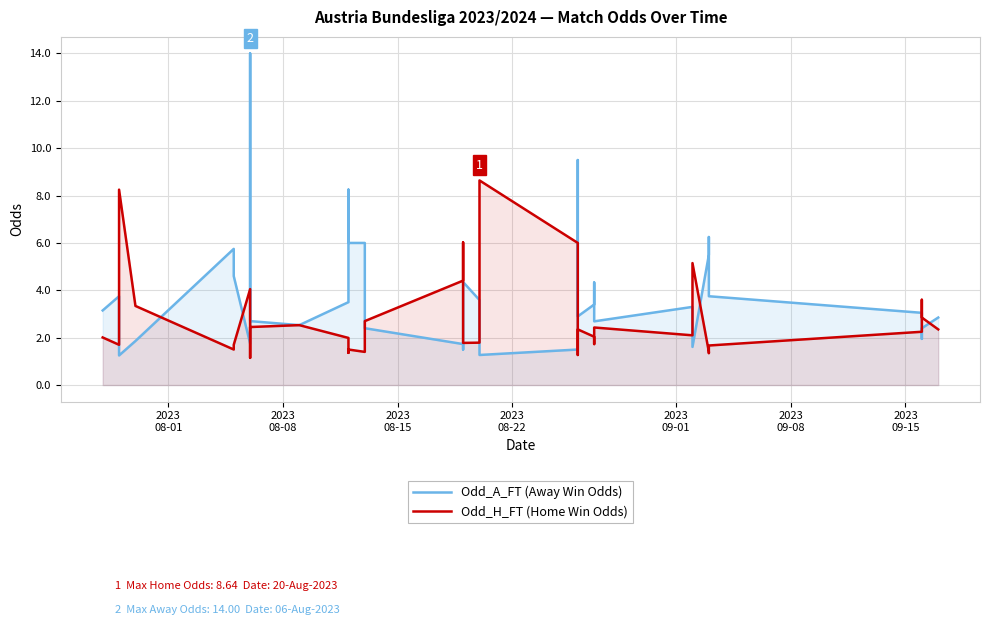

How many interior local valleys does the Odd_H_FT (Home Win Odds) series have?

10